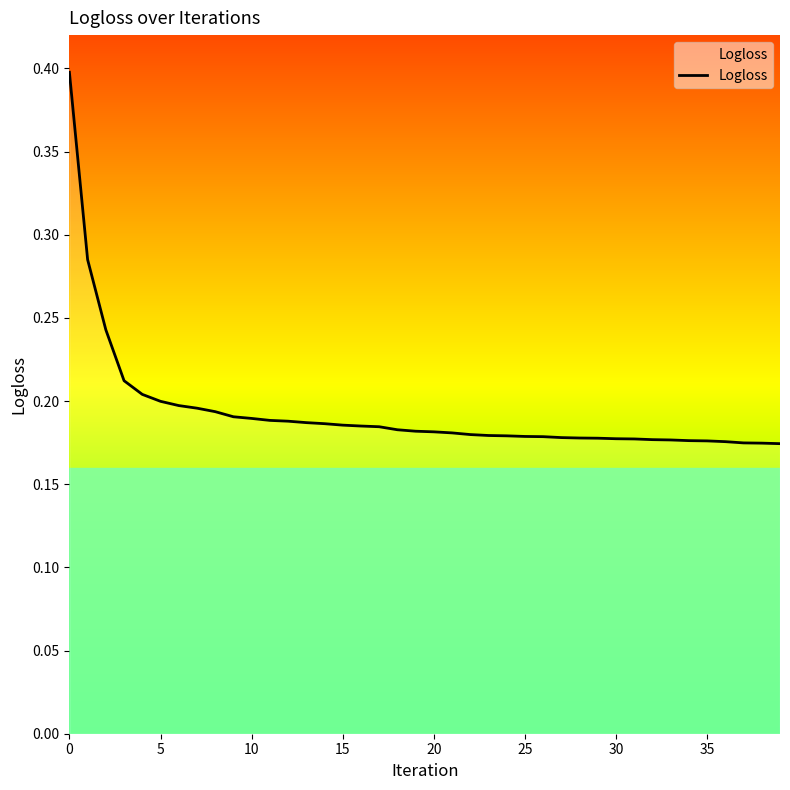

What is the maximum value shown in the chart?

0.4